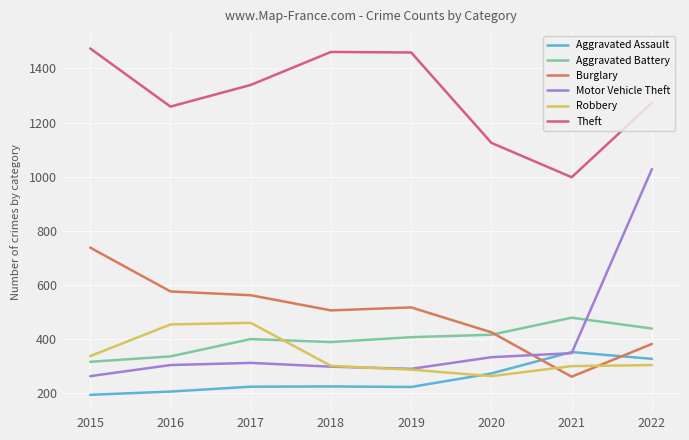

At which label does Motor Vehicle Theft reach its minimum?

2015